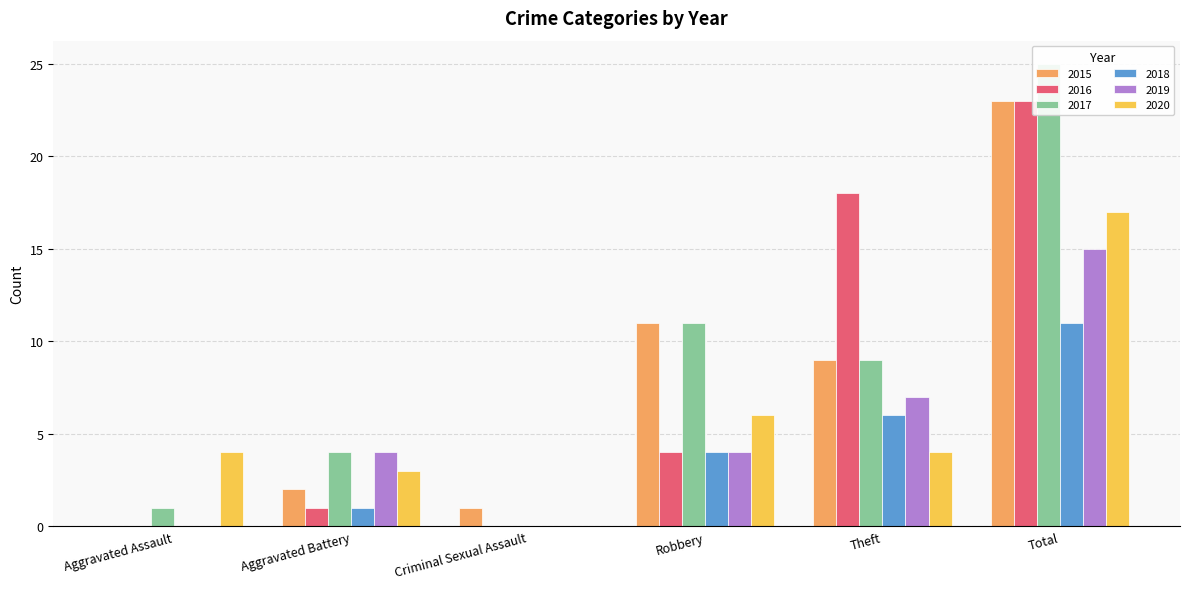

What position from the right is Robbery?

3